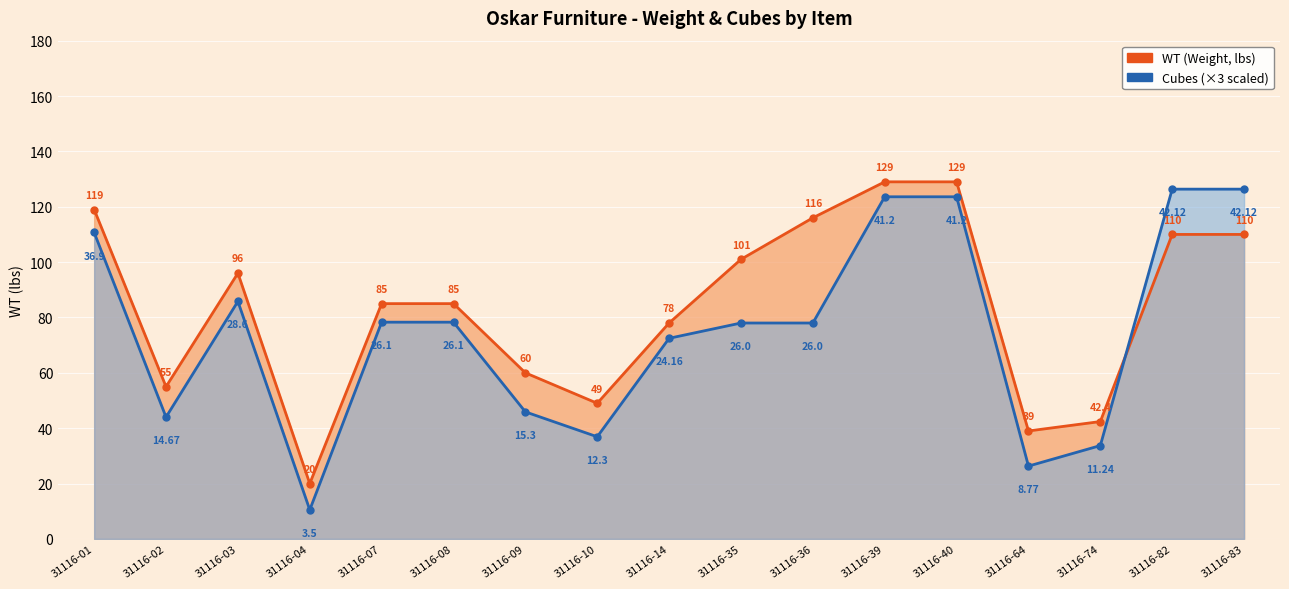

In Cubes (×3 scaled), how many points are higher than both neighbors (excluding endpoints)?

1